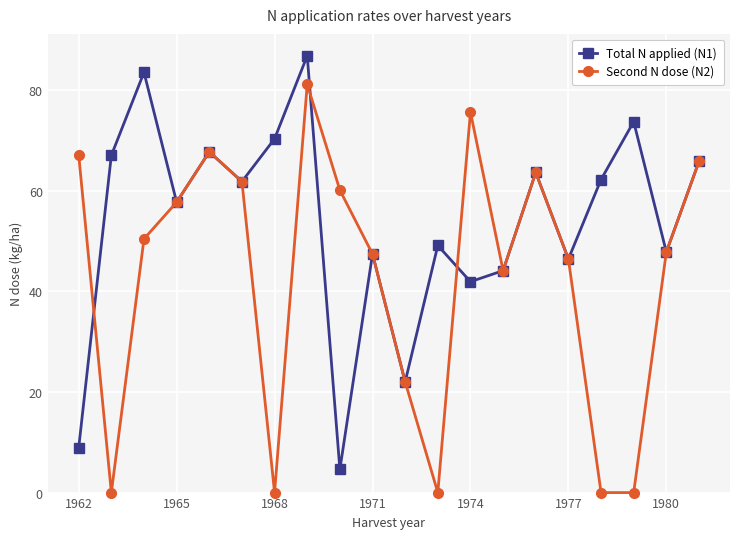

True or false: Second N dose (N2) and Total N applied (N1) intersect in this chart.

True